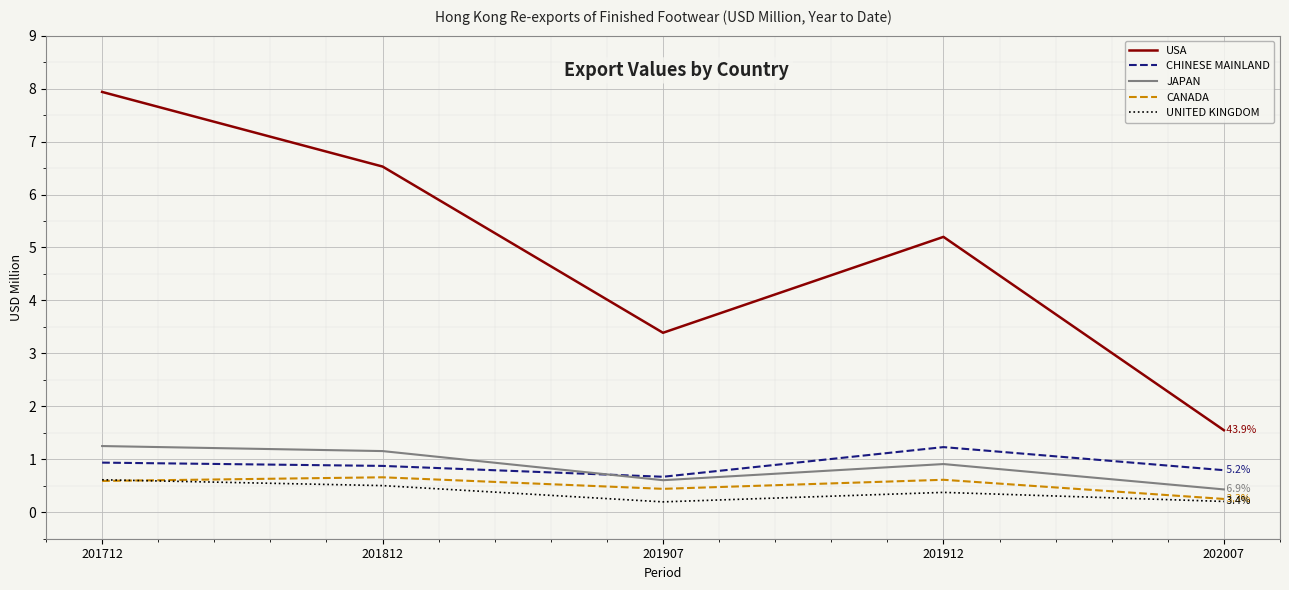

Where is CHINESE MAINLAND nearest to the value 0?

201907